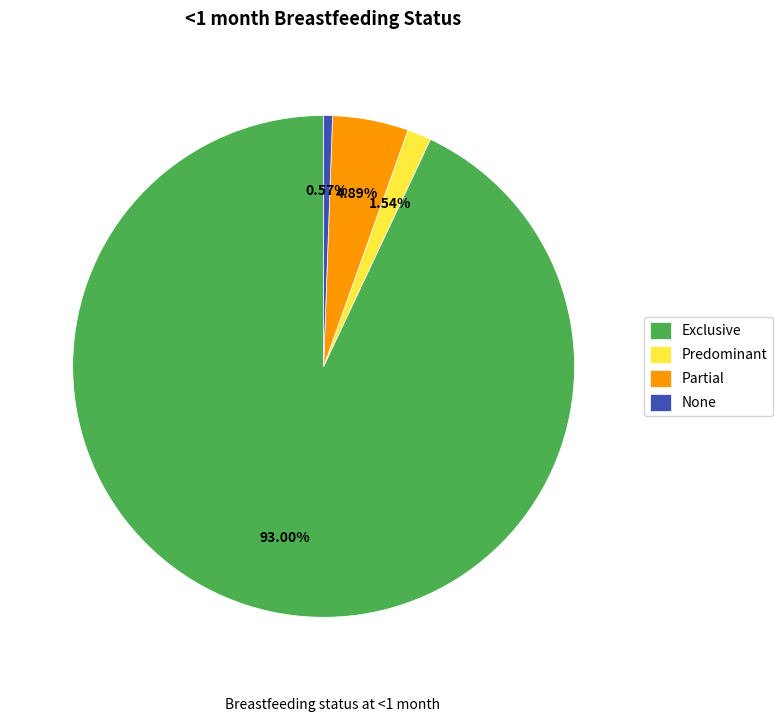

Which slice represents more than half of the pie?

Exclusive